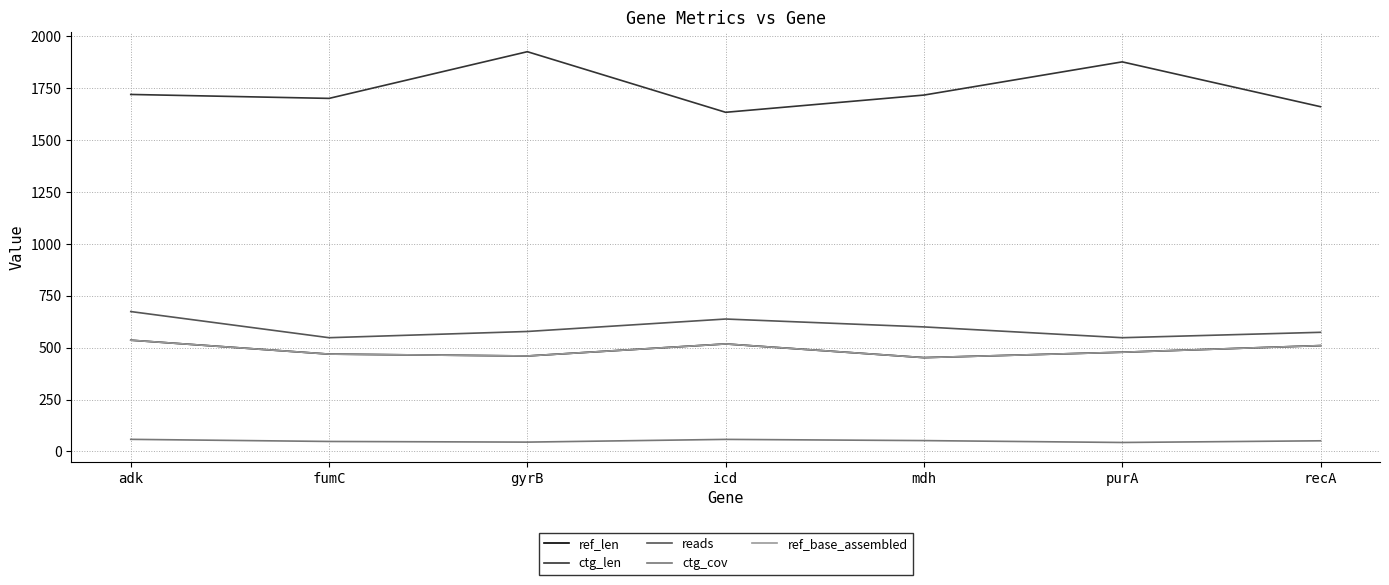

True or false: ref_len and ctg_cov cross at least once.

False